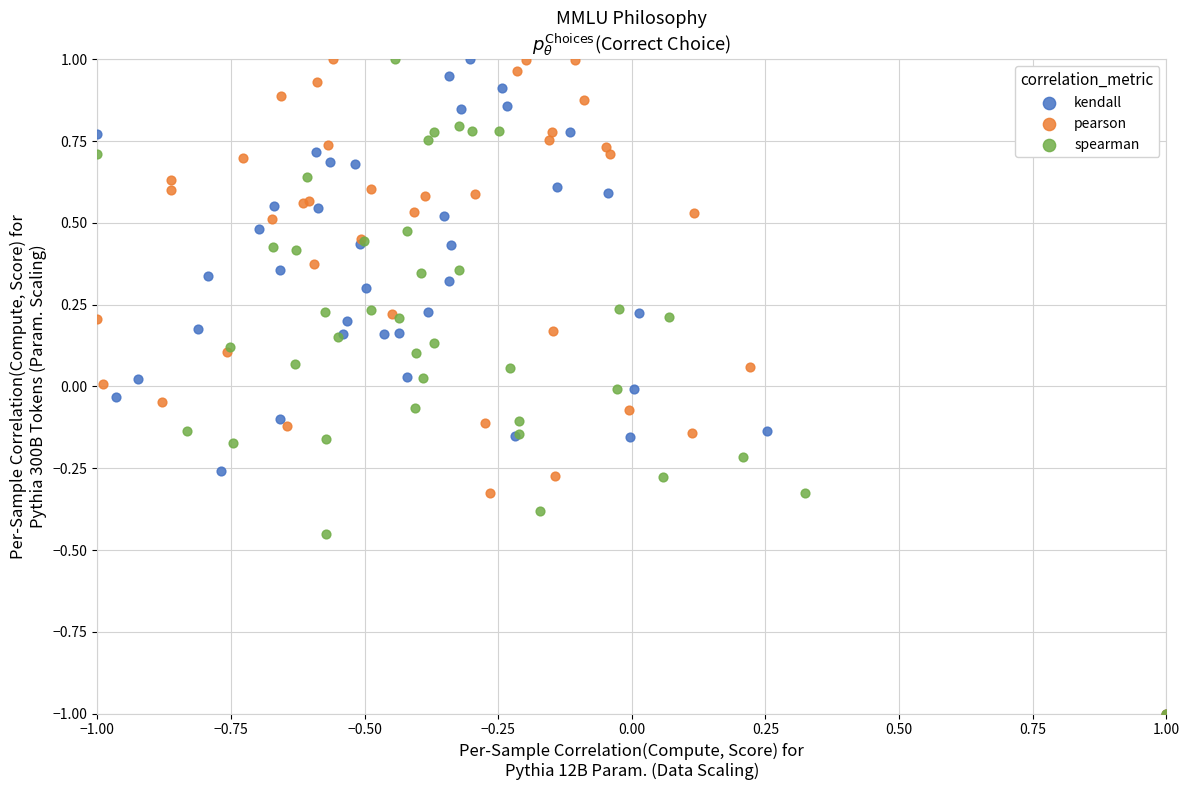

What are all the series names shown in the legend?

kendall, pearson, spearman